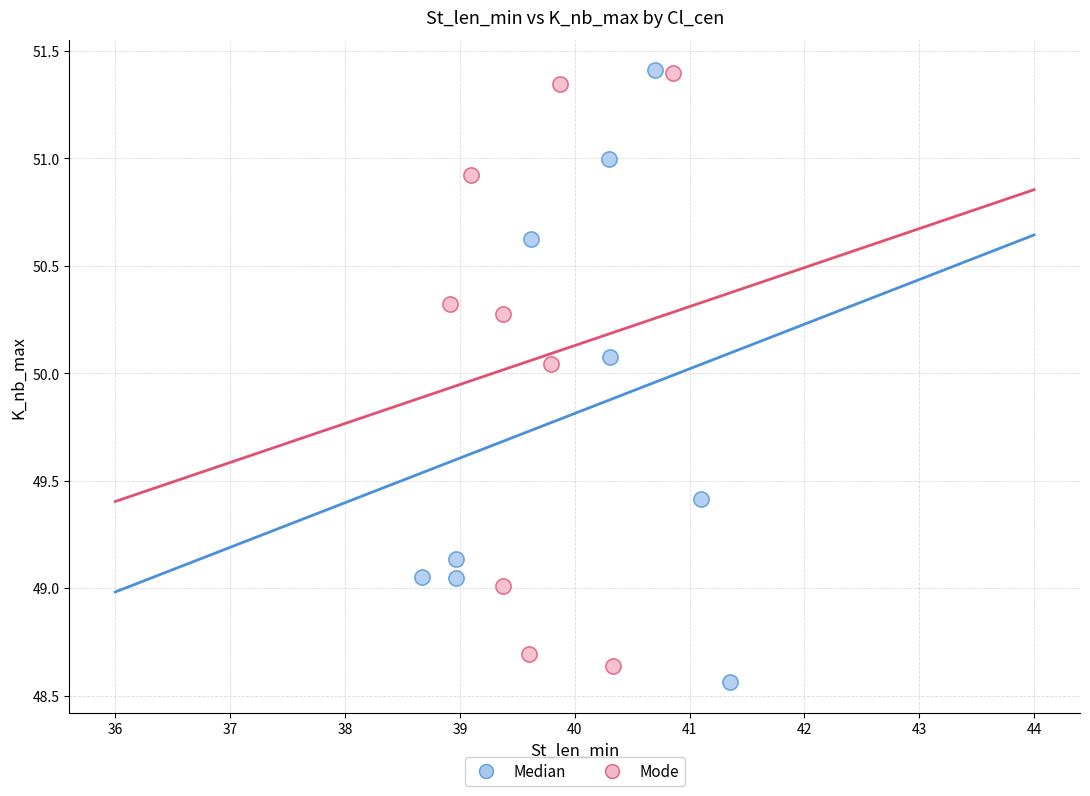

Which series has the largest Y range (max minus min)?

Median